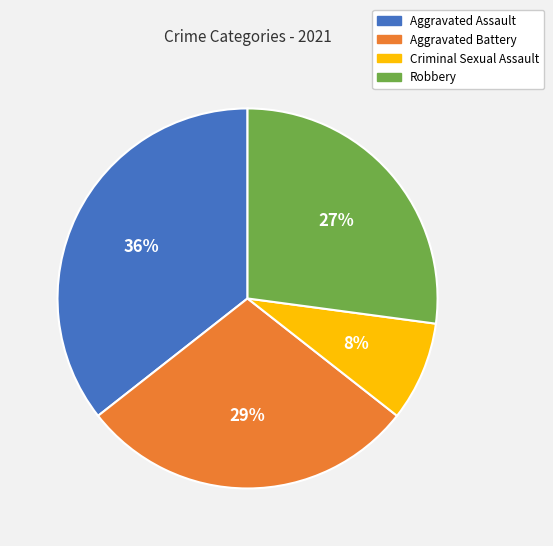

True or false: Criminal Sexual Assault accounts for 8% of the total.

True